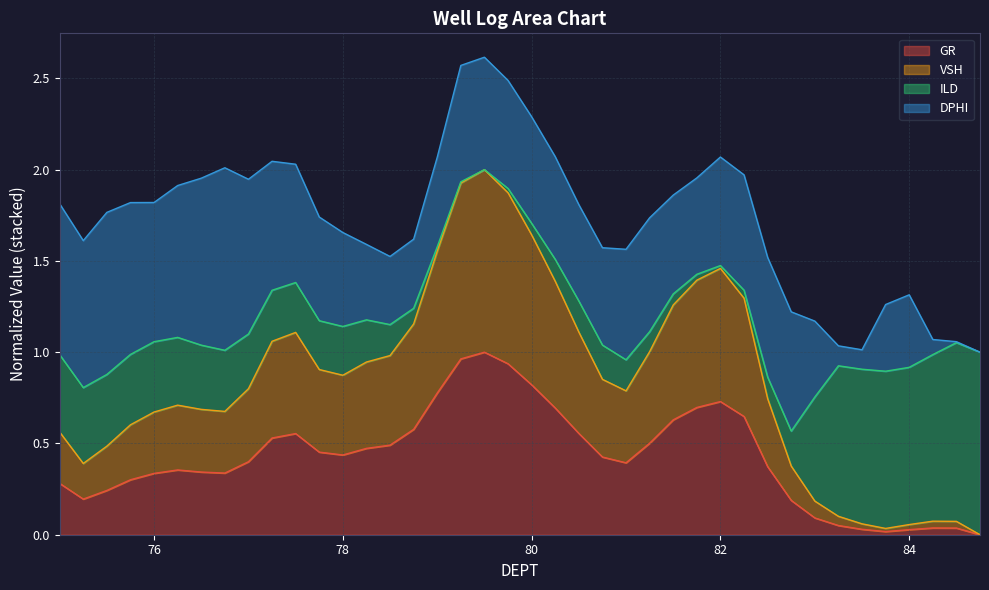

Which category has the lowest value in the GR series?

84.75